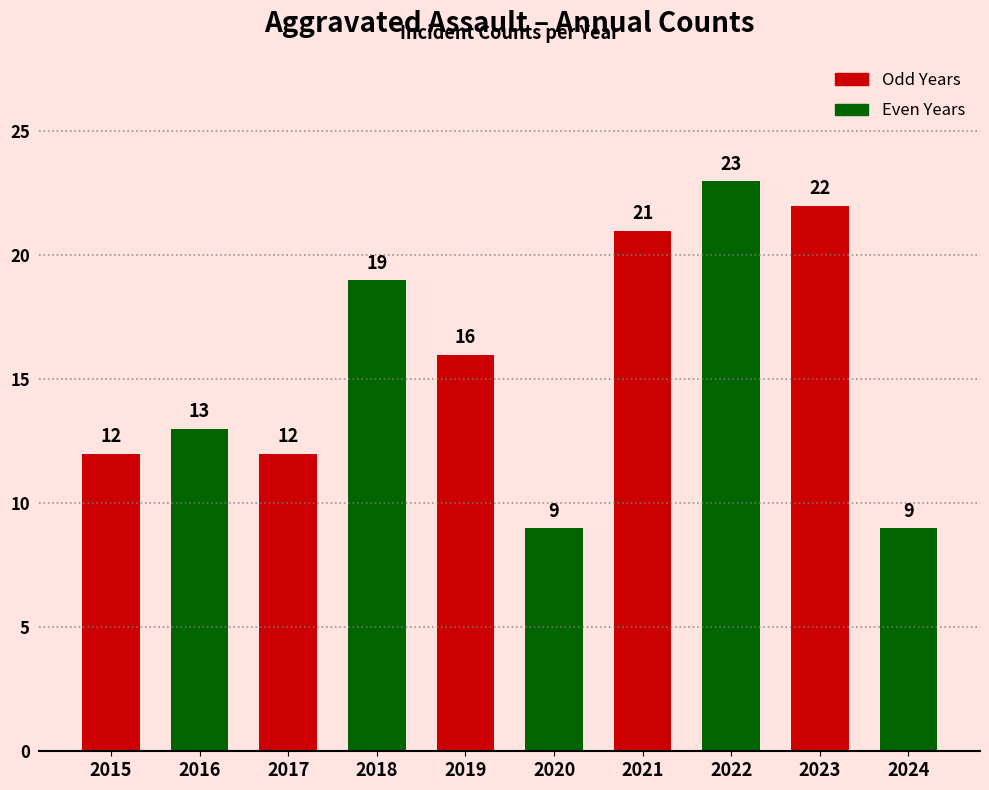

How many distinct data groups are displayed?

1